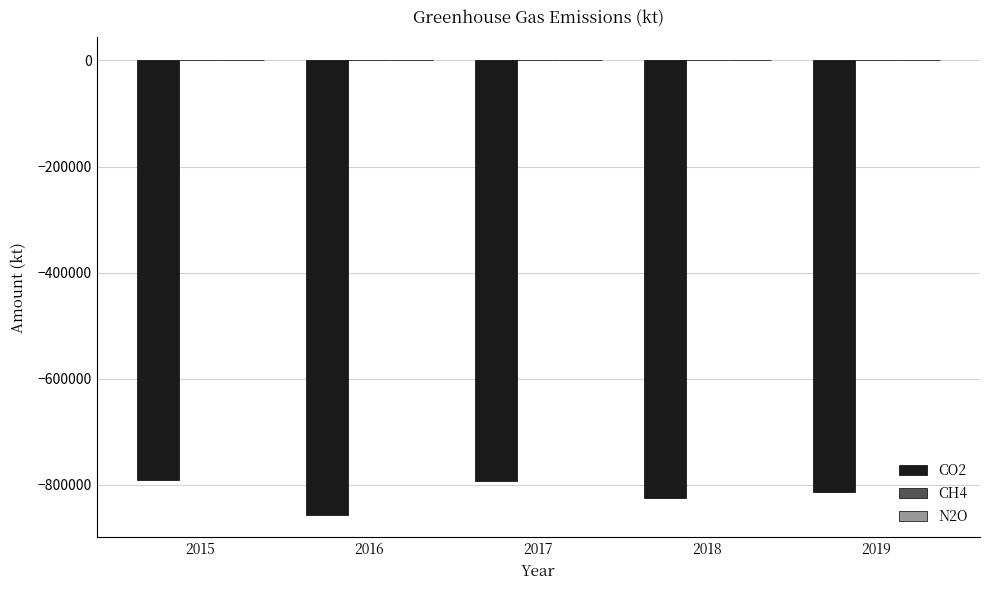

The CO2 series shows -812695 at 2019. True or false?

True